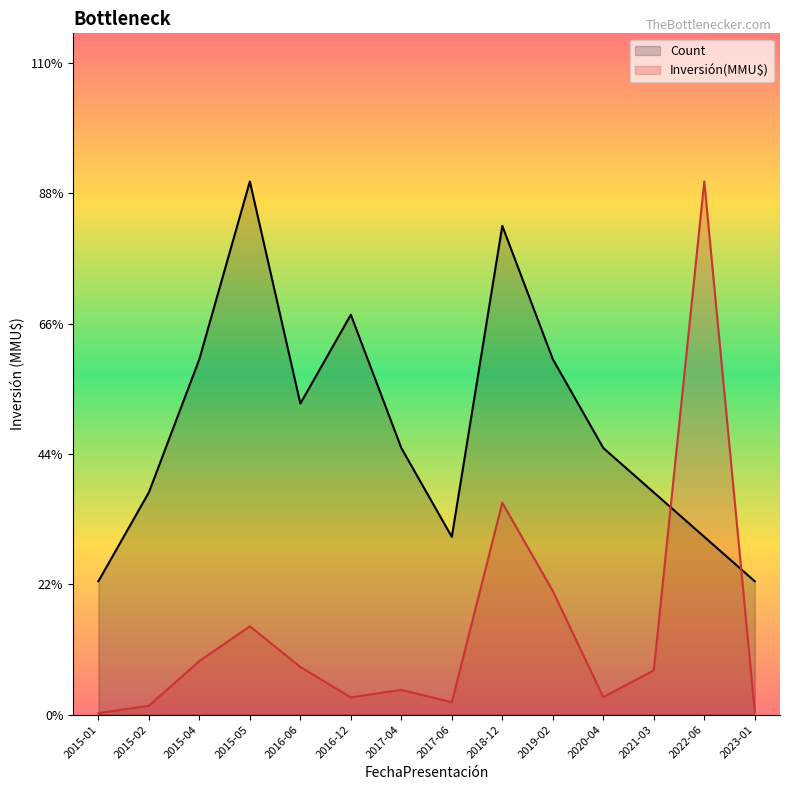

At which category is the sum across all series the highest?

2022-06